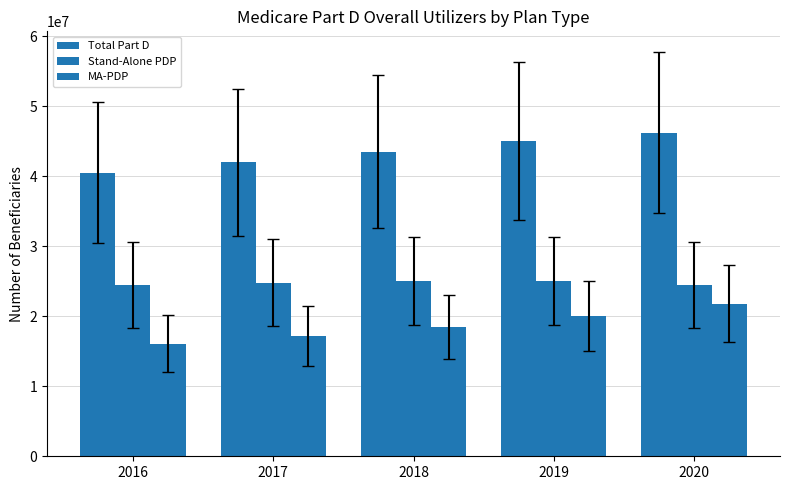

What is the greatest value displayed?

46240743